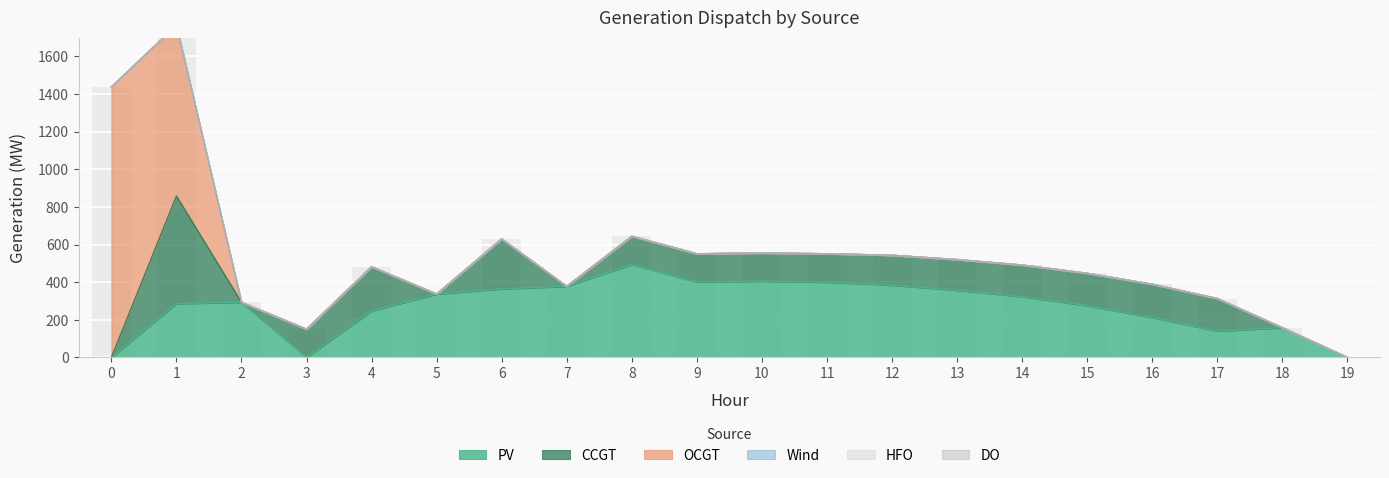

How many categories are shown in the chart?

20